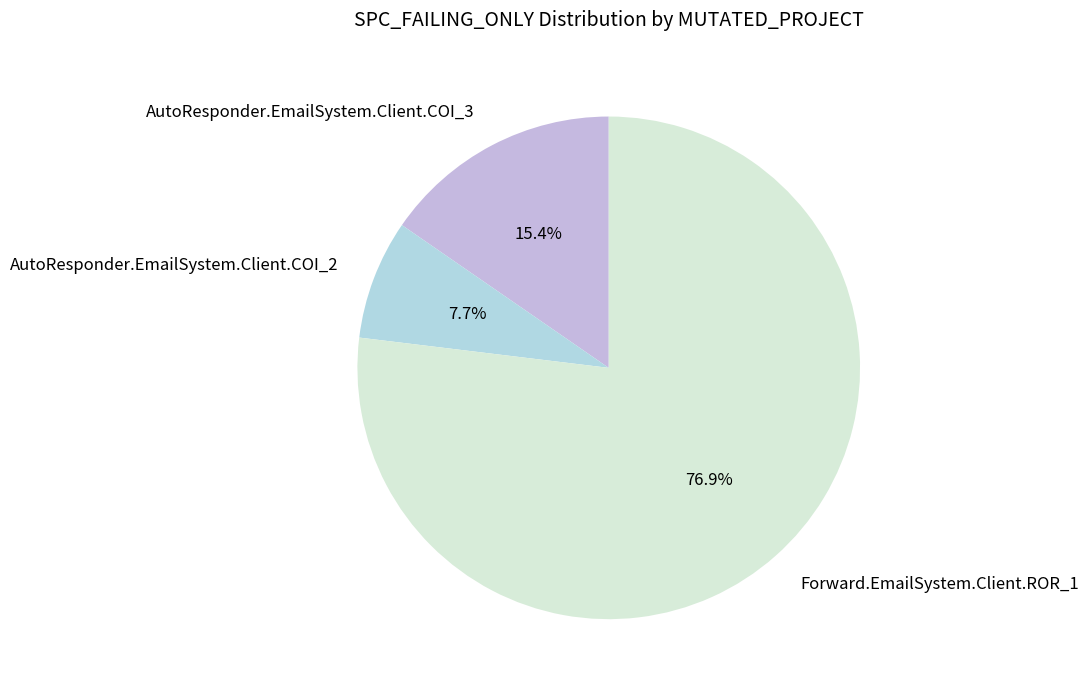

Which category has the biggest portion of the pie?

Forward.EmailSystem.Client.ROR_1